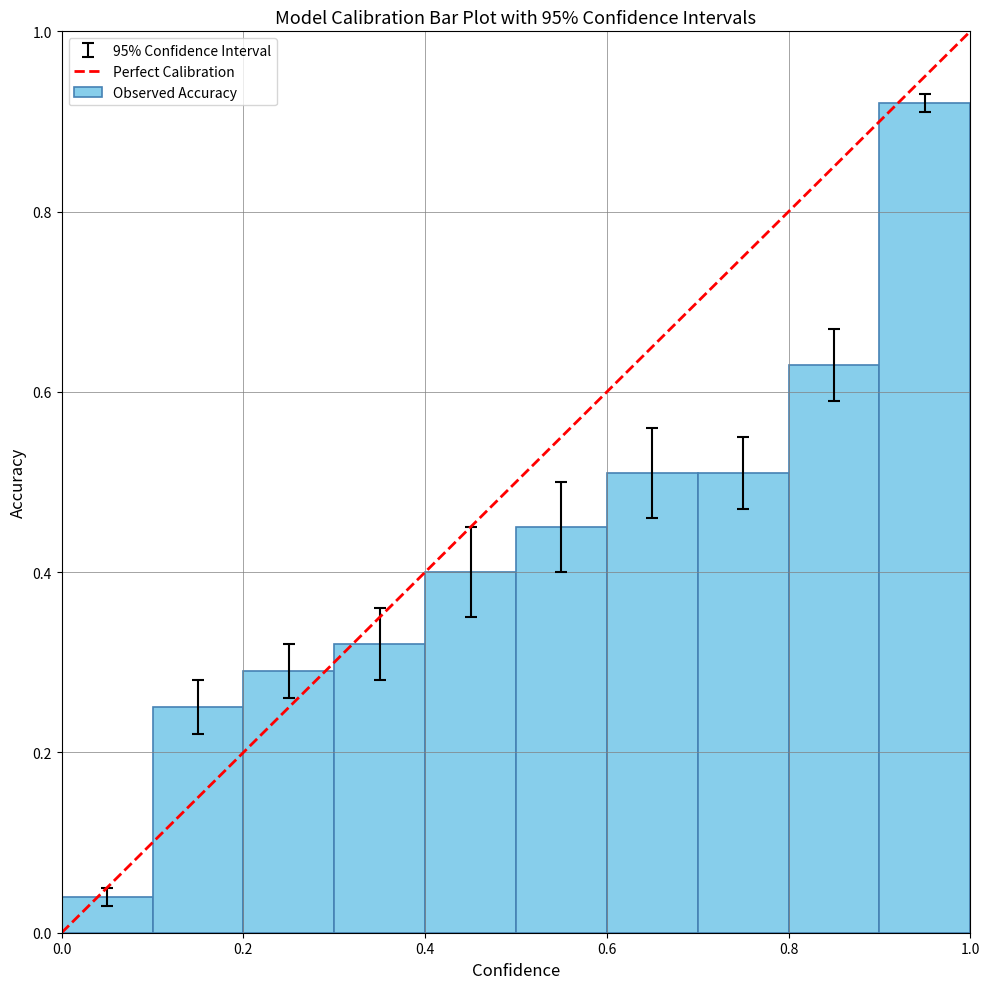

What is the sum of all values?

4.3